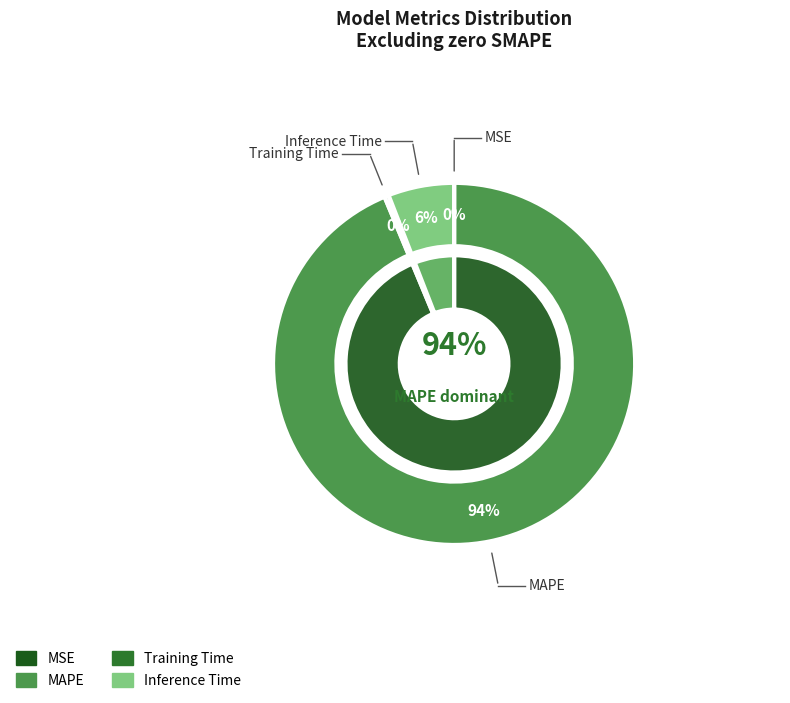

Rank the categories by value from lowest to highest.

MSE, Training Time, Inference Time, MAPE